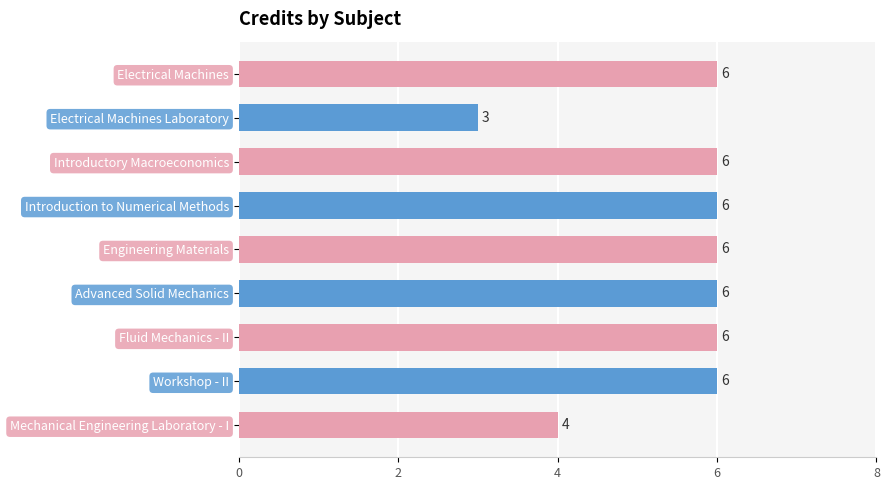

What is the label of the 4th bar from the bottom?

Advanced Solid Mechanics